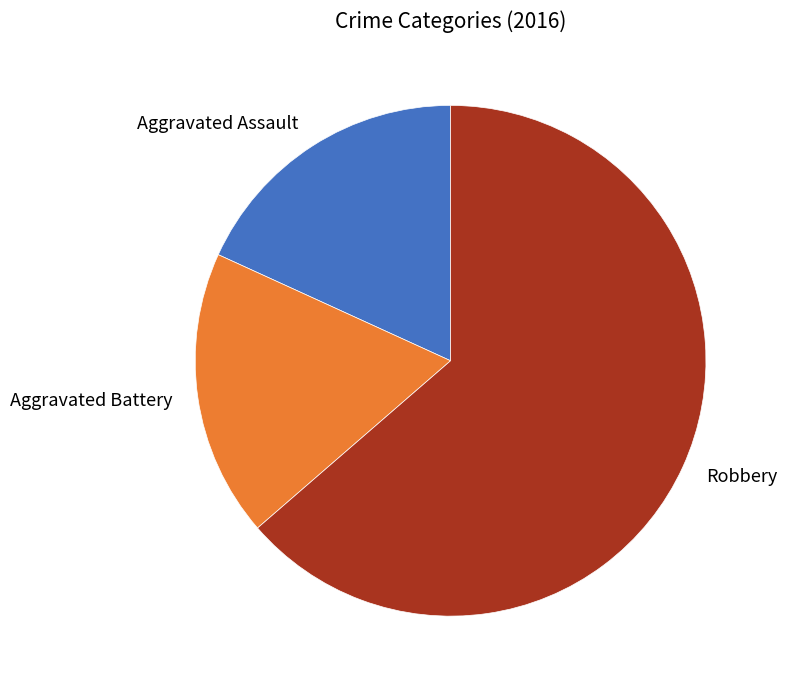

What is the ratio of the value at Robbery to the value at Aggravated Assault?

3.5